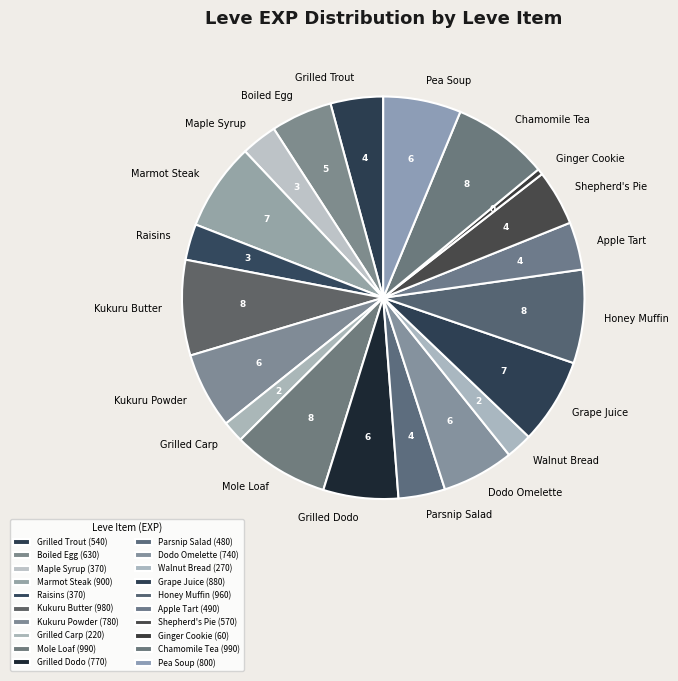

How many slices are in this pie chart?

20